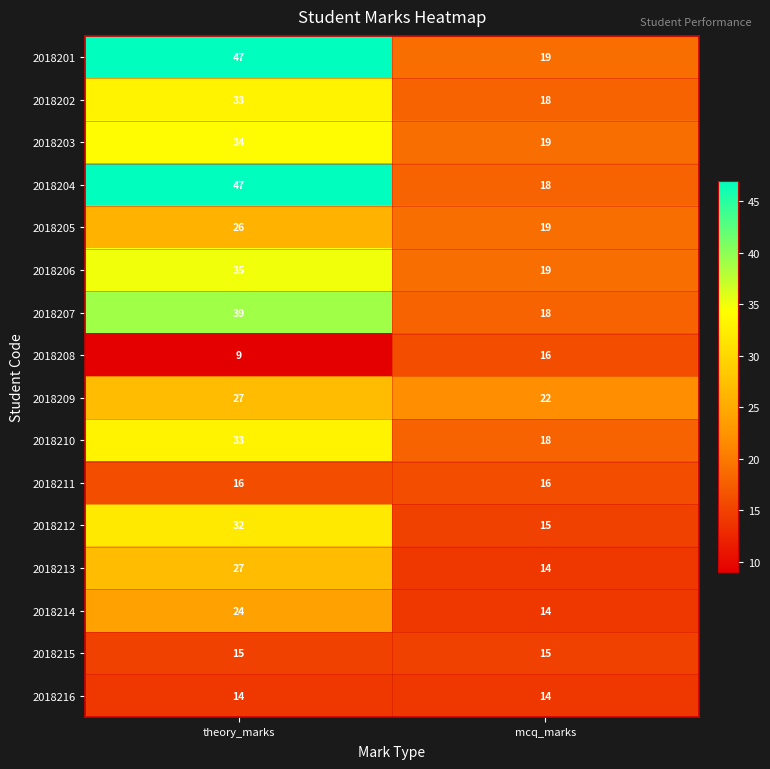

What is the difference between the maximum and minimum values in the 2018213 series?

13